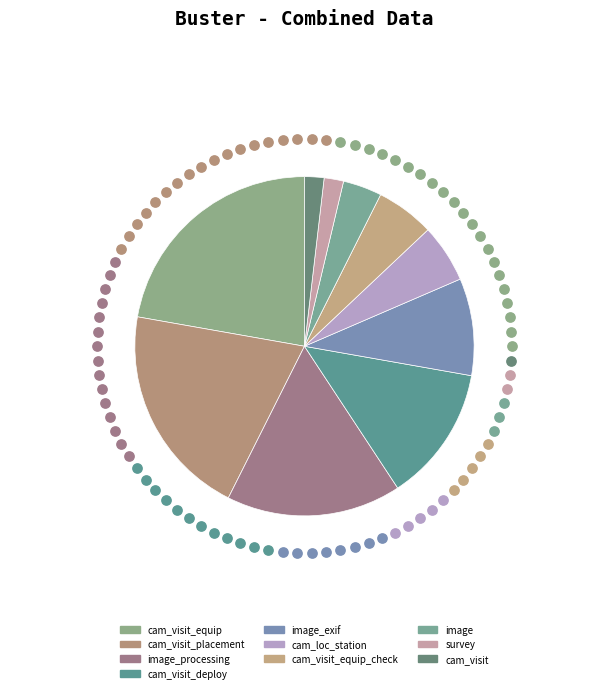

To the nearest percent, what is the difference between the cam_visit_placement and cam_visit_equip_check slice percentages?

17%